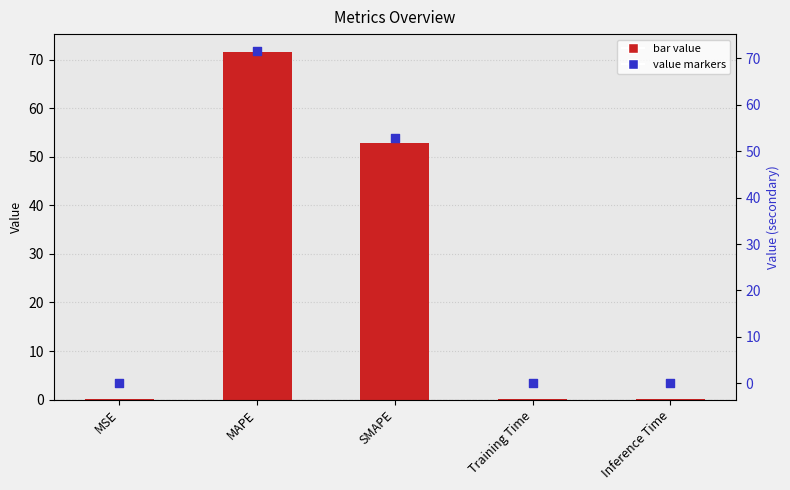

Is the value of col_1 at Training Time greater than the value of value markers at Training Time?

No